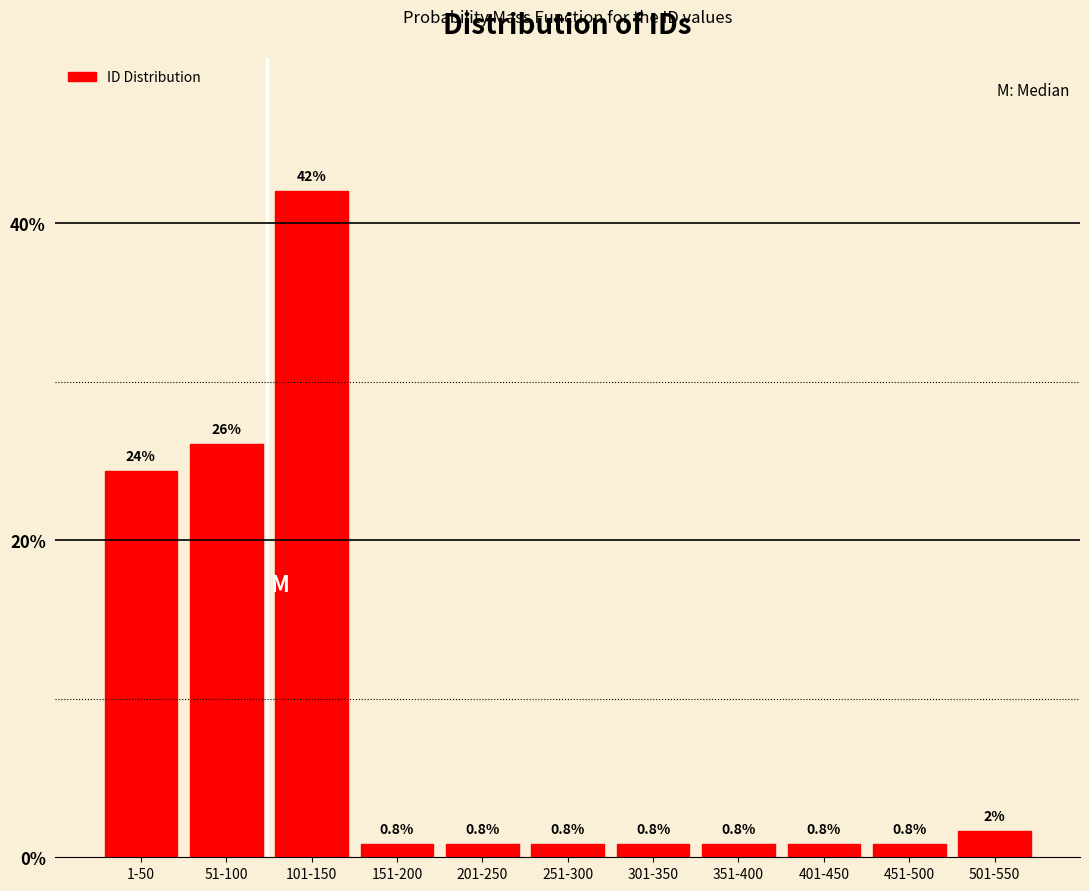

The chart shows a value of 42.0 at 101-150. True or false?

True